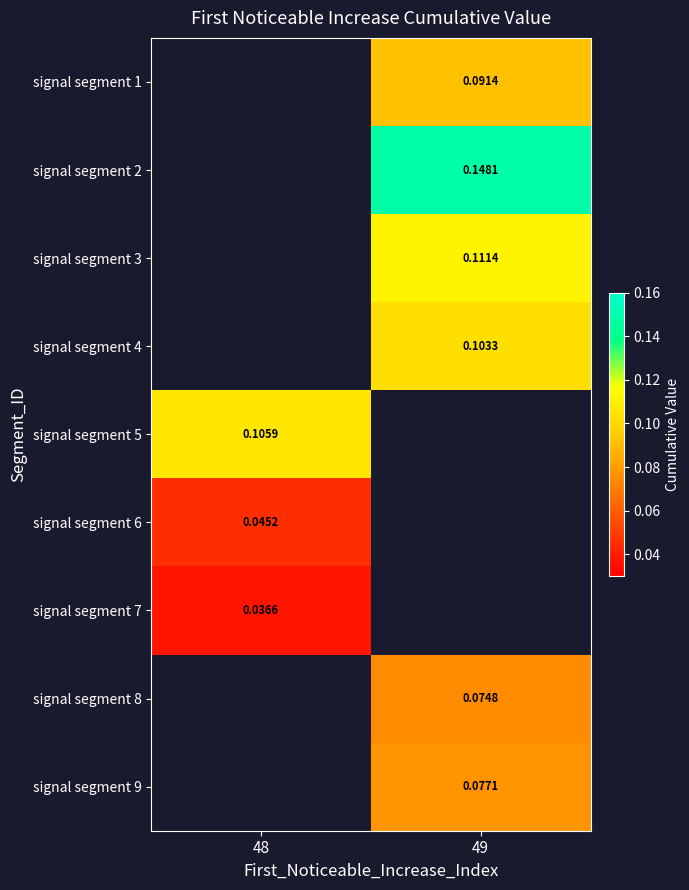

Is the value of signal segment 9 at 49 greater than the value of signal segment 3 at 49?

No